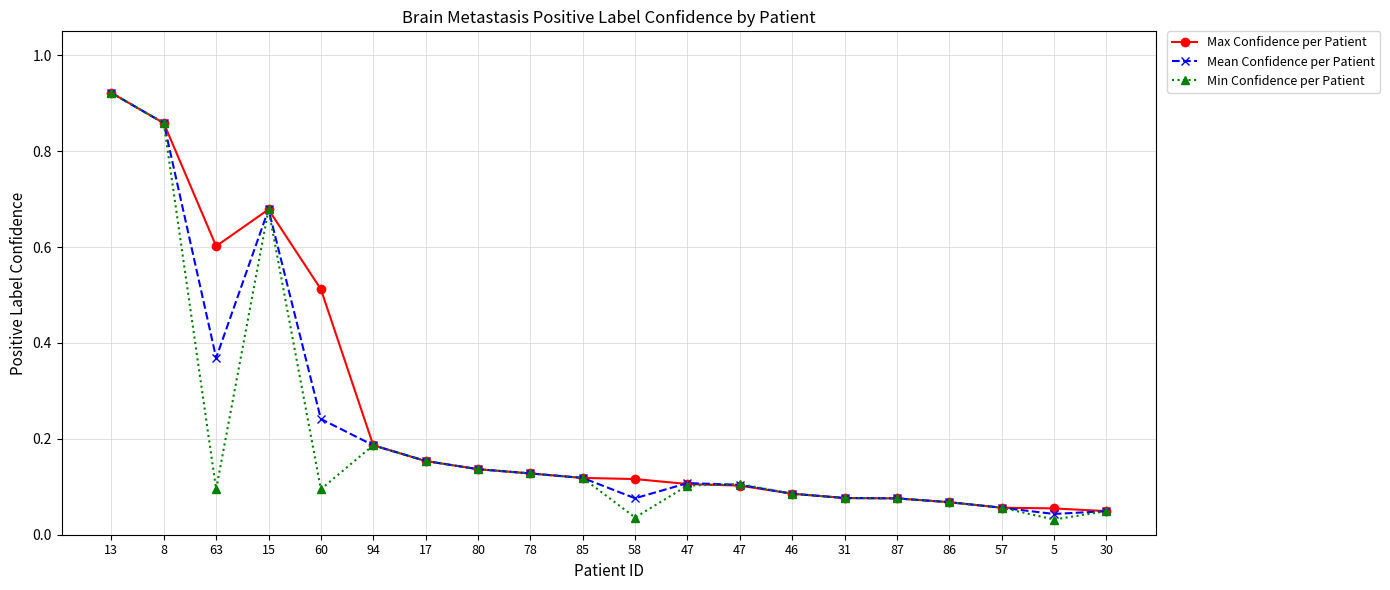

Which series ends up on top after the final intersection of Min Confidence per Patient and Mean Confidence per Patient?

Min Confidence per Patient